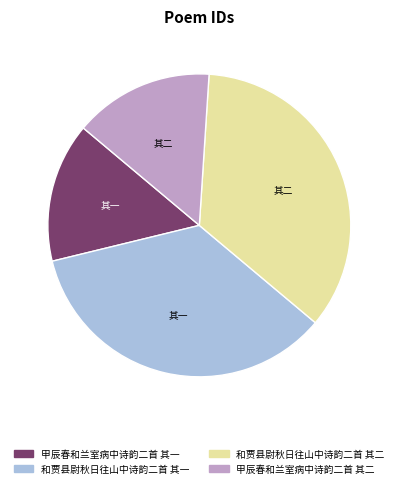

True or false: 和贾县尉秋日往山中诗韵二首 其二 accounts for 35% of the total.

True